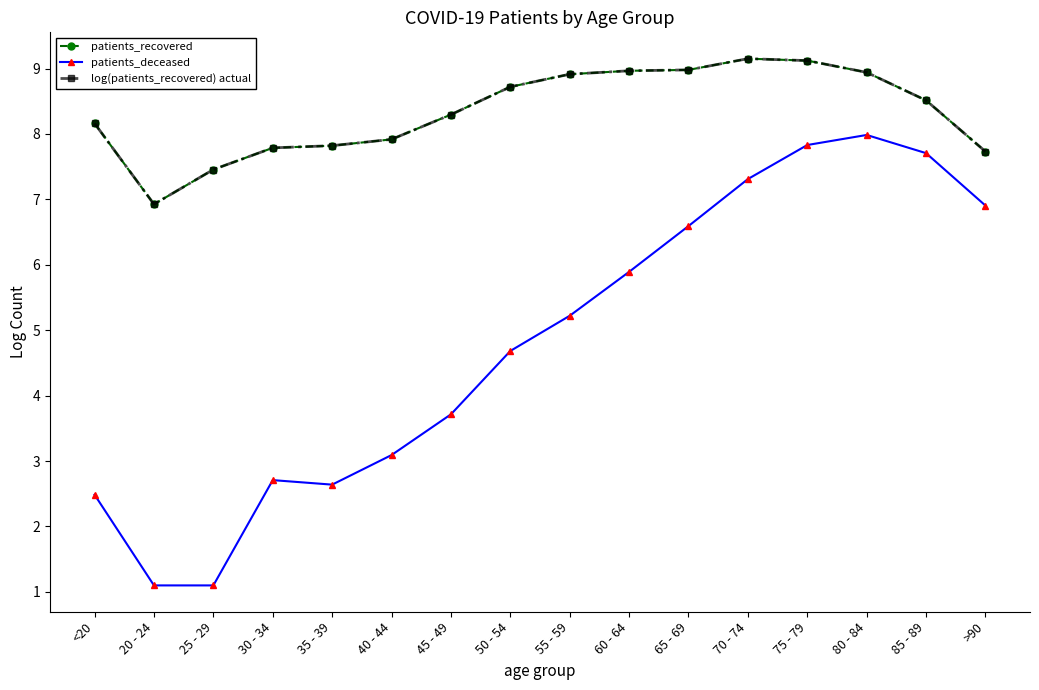

Is this an area chart (filled region under the line)?

No